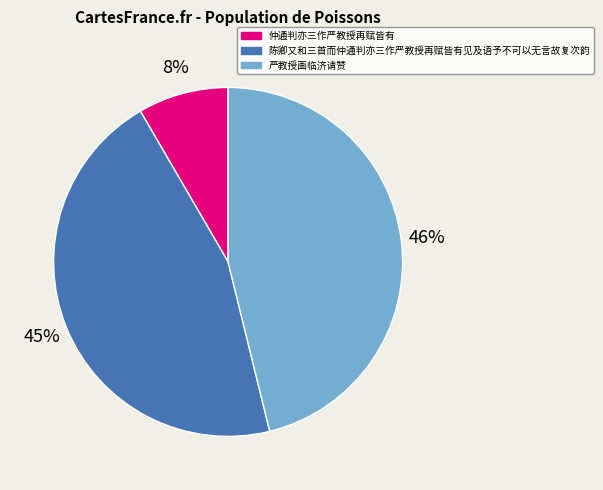

Does 陈卿又和三首而仲通判亦三作严教授再赋皆有见及语予不可以无言故复次韵 represent more than half of the total?

No